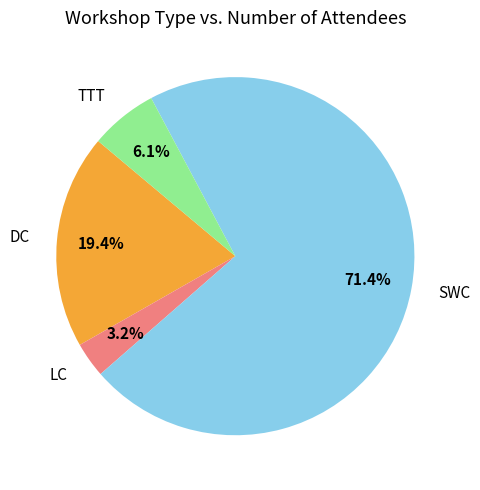

Rank the categories by value from highest to lowest.

SWC, DC, TTT, LC